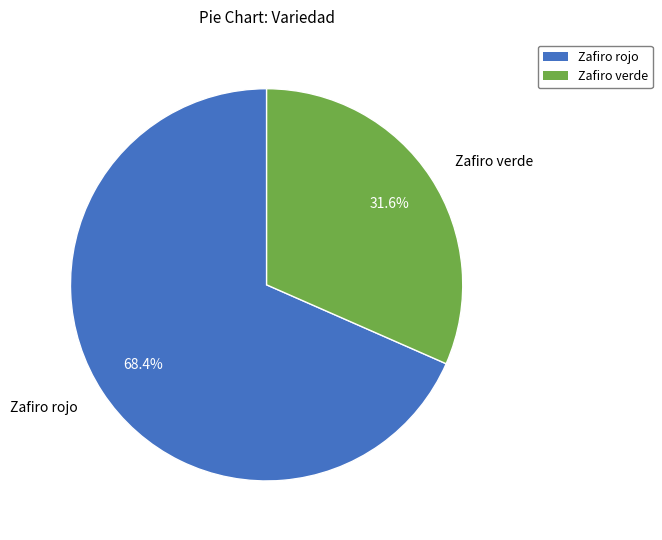

Rank the categories by value from lowest to highest.

Zafiro verde, Zafiro rojo